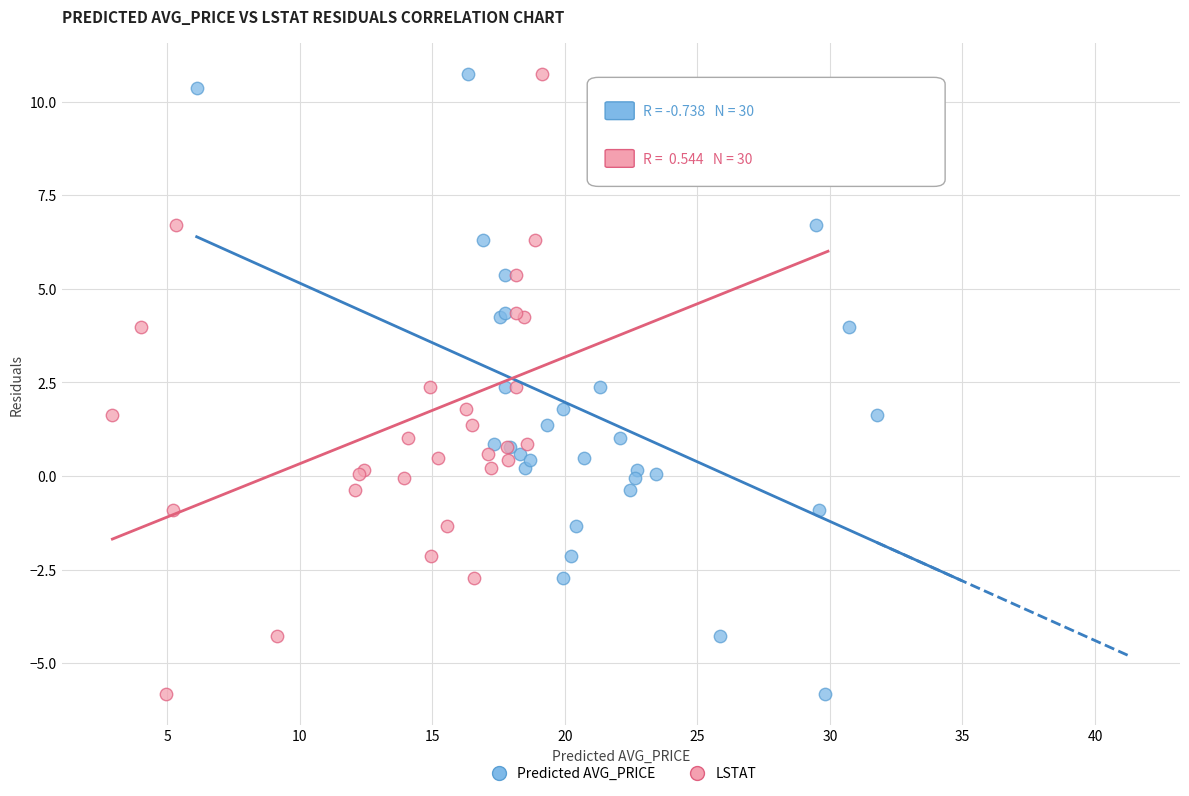

What are all the series names shown in the legend?

Predicted AVG_PRICE, LSTAT